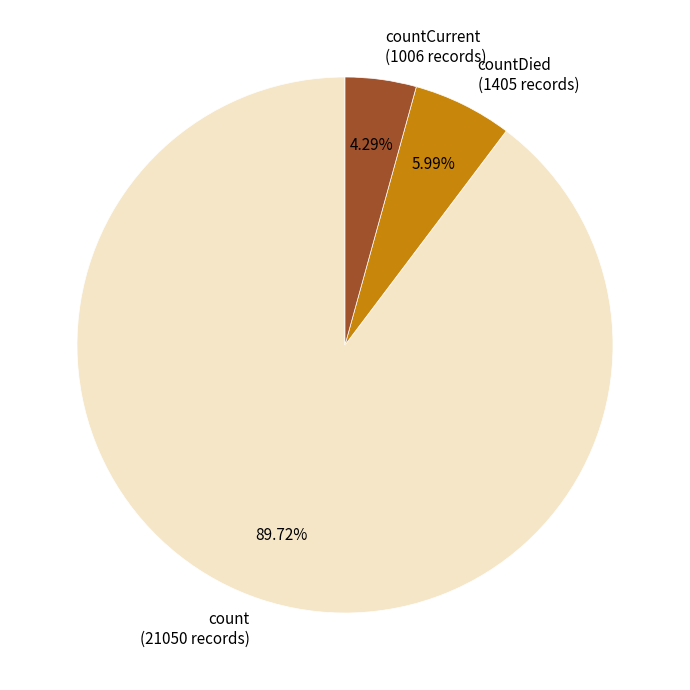

Which category accounts for the majority?

count (21050 records)